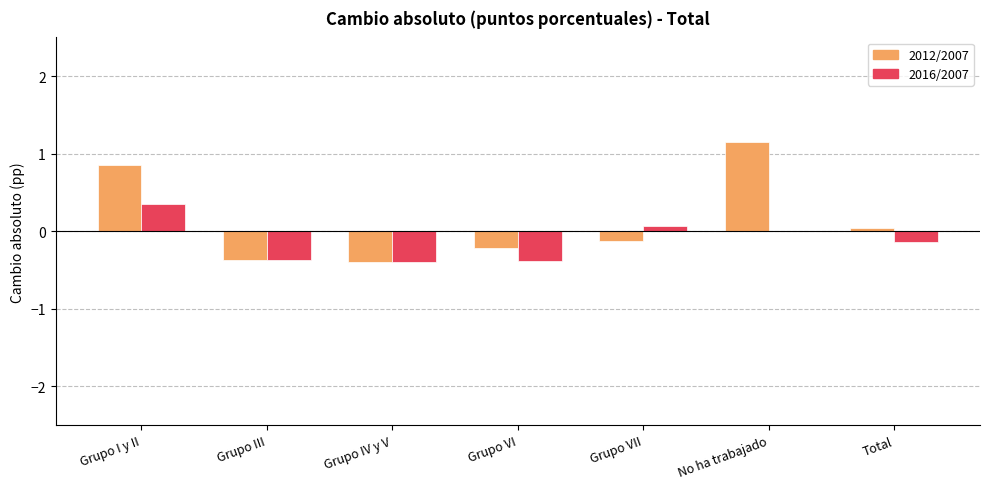

Is it true that 2012/2007 equals -0.2 at Grupo VI?

True